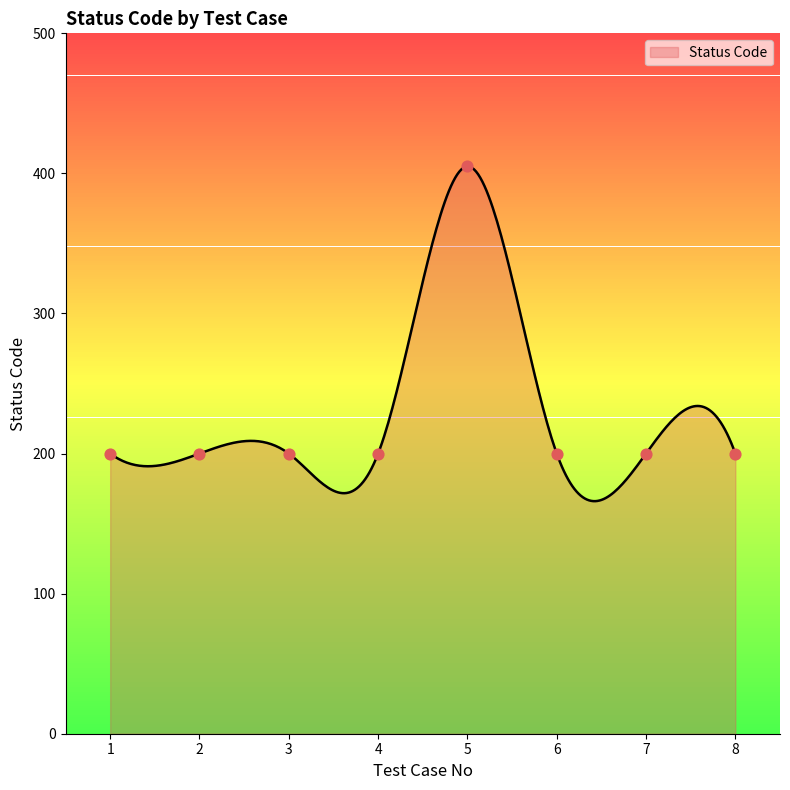

What is the change in value from 1 to 5?

+205